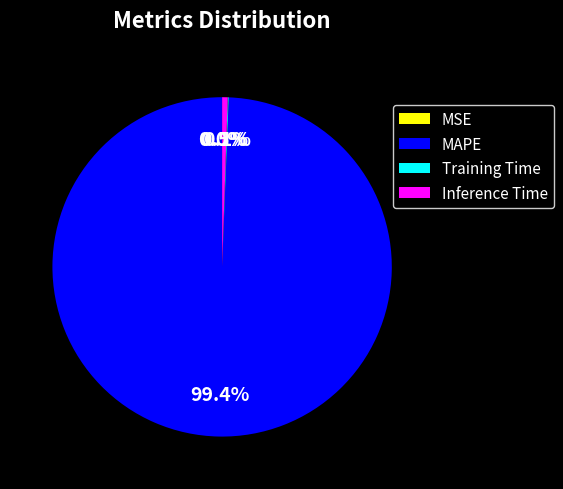

What portion of the pie excludes MAPE?

0.6%